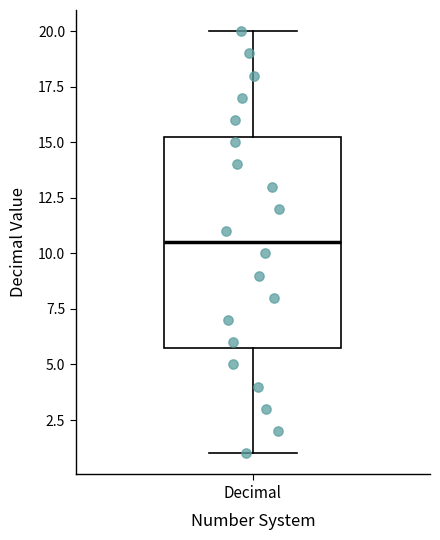

Transcribe this box plot: give where the median line is, the range the box spans, and where the two whiskers end, as read against the y-axis. The values are not printed on the chart, so give them approximately, as read against the axis.

median 10.5, box 6.0 to 15.5, whiskers 1.0 to 20.0